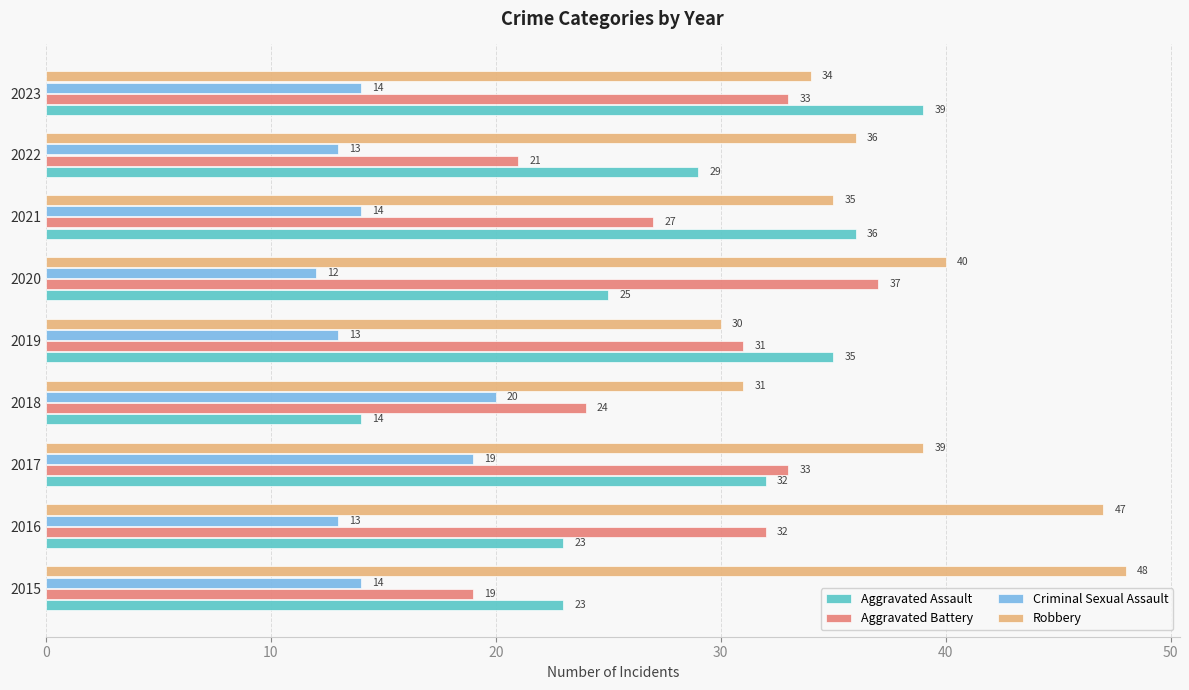

At how many categories does at least one series exceed 41?

2